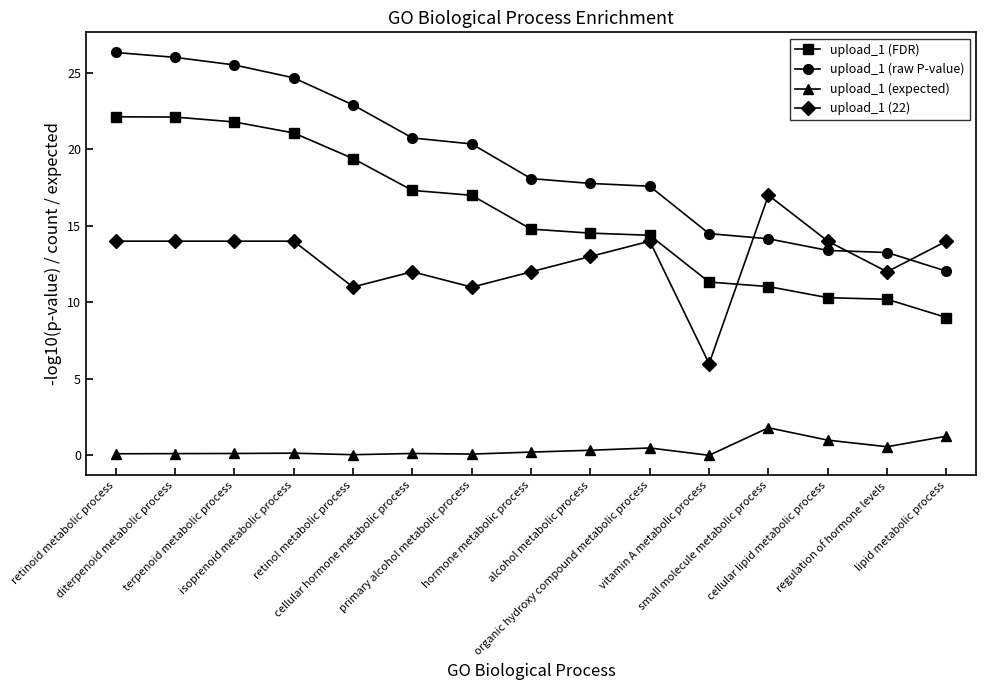

The value of upload_1 (raw P-value) at regulation of hormone levels is 17.8. True or false?

False